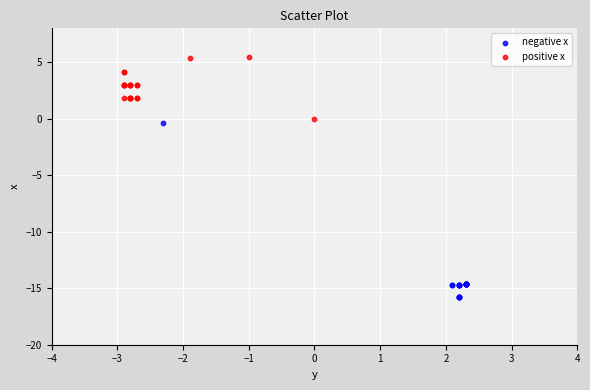

Which series reaches the minimum Y coordinate?

negative x